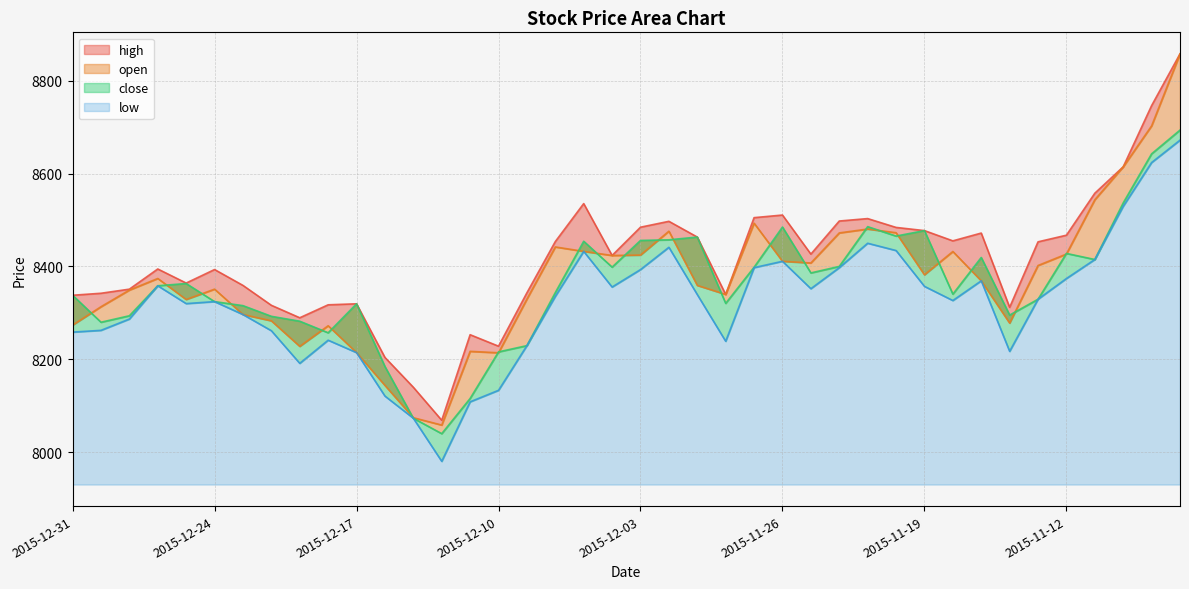

Count the number of categories in the chart.

40